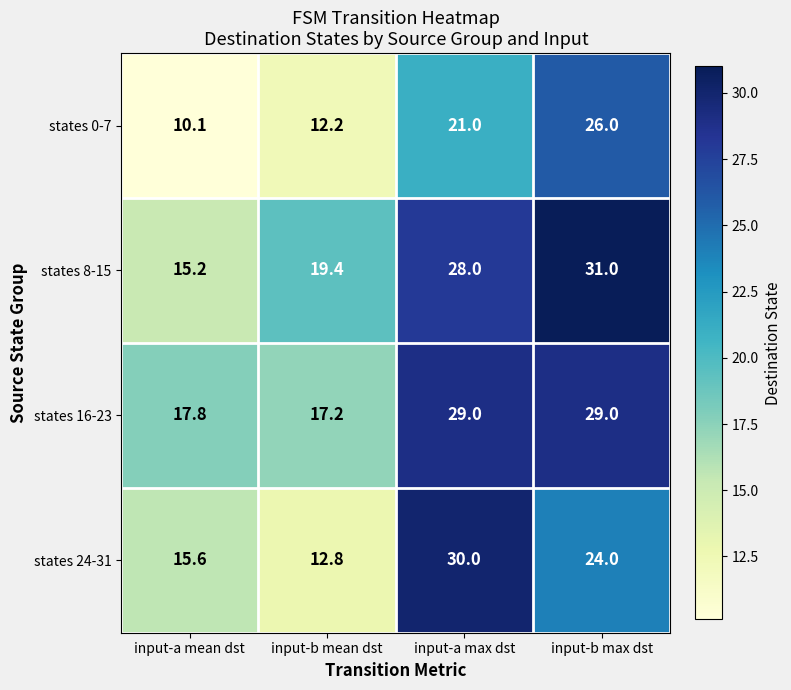

Where does the states 24-31 series first go above 24?

input-a max dst